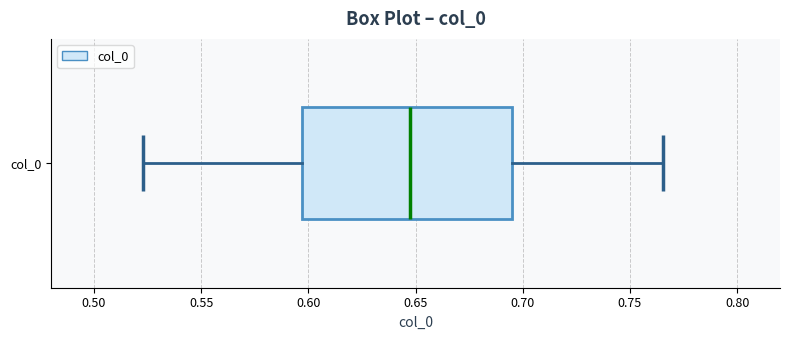

Read this box plot against the x-axis: the position of the median line, the range covered by the box, and the ends of both whiskers. The values are not printed on the chart, so give them approximately, as read against the axis.

median 0.645, box 0.595 to 0.695, whiskers 0.525 to 0.765